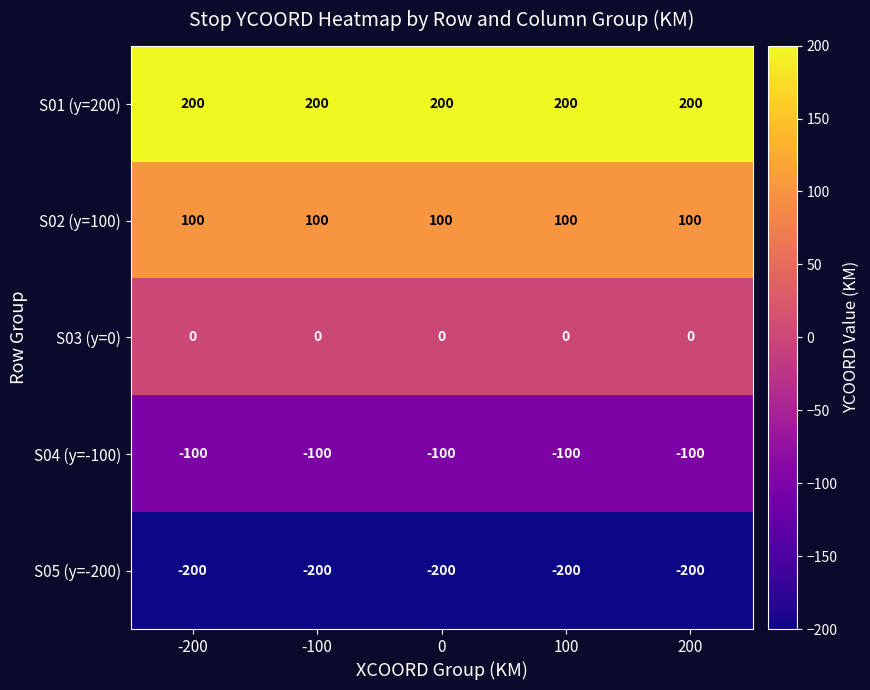

List the series in order of their overall mean, highest first.

S01 (y=200), S02 (y=100), S03 (y=0), S04 (y=-100), S05 (y=-200)